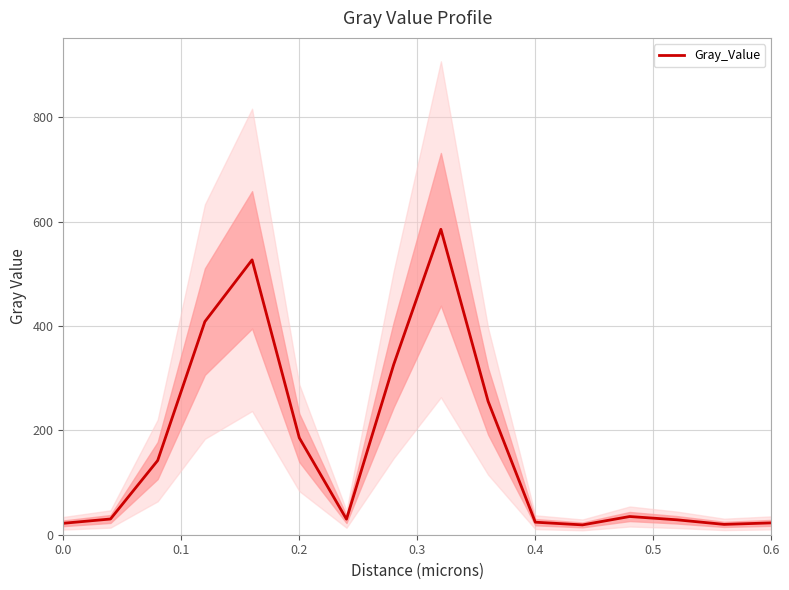

What is the maximum value for Gray_Value?

585.2